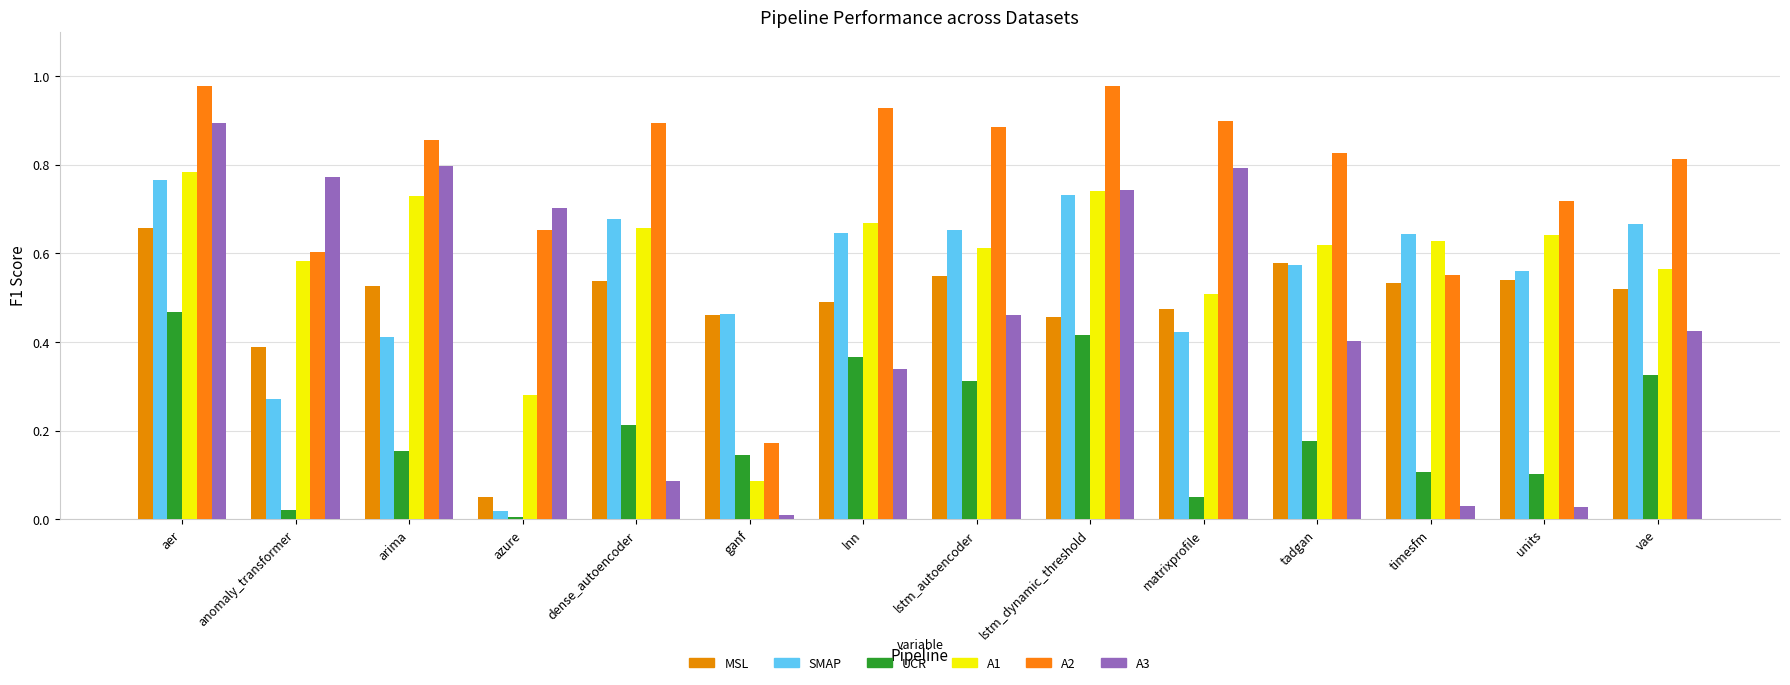

How many groups of bars are there?

14